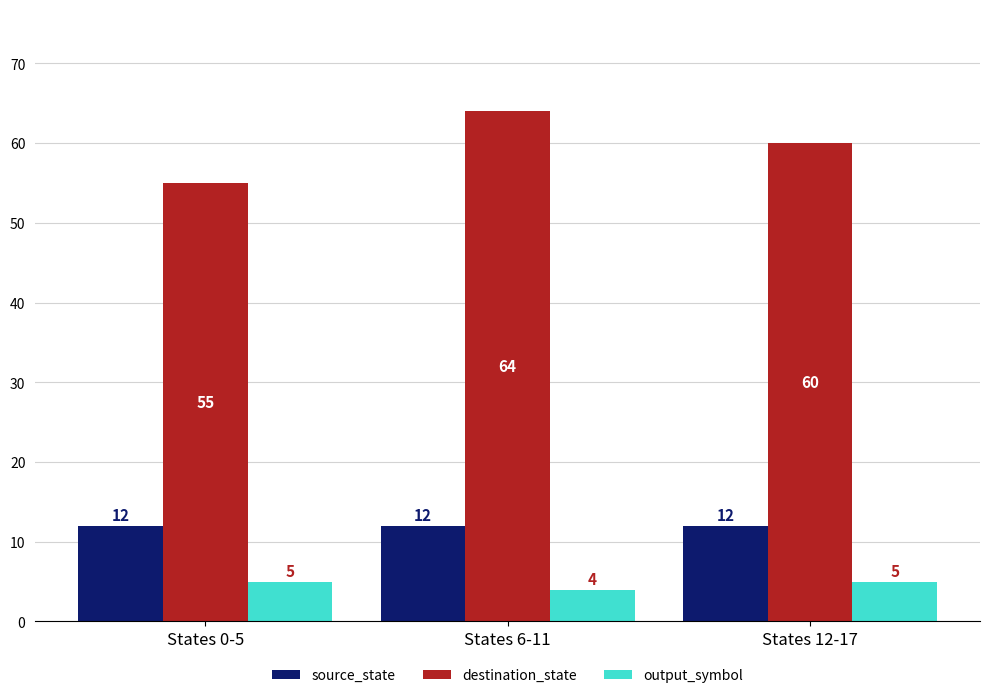

The output_symbol series shows 4 at States 6-11. True or false?

True